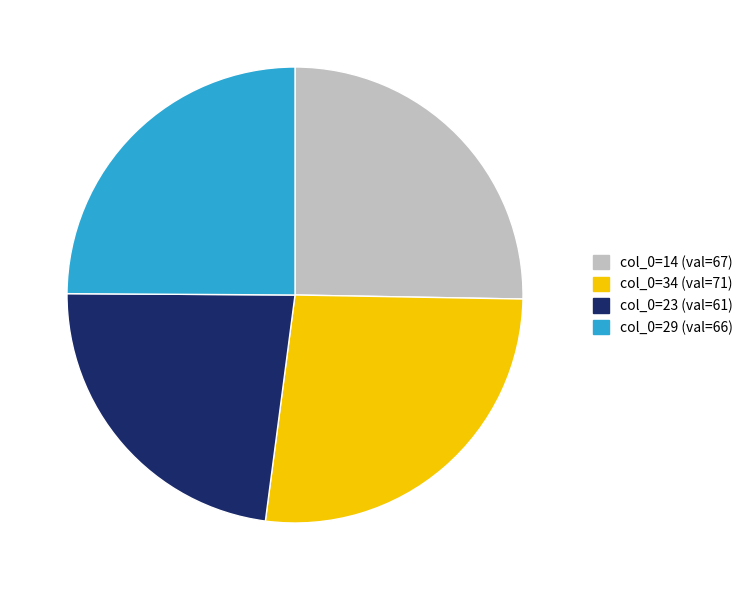

Is there a majority slice in this chart?

No